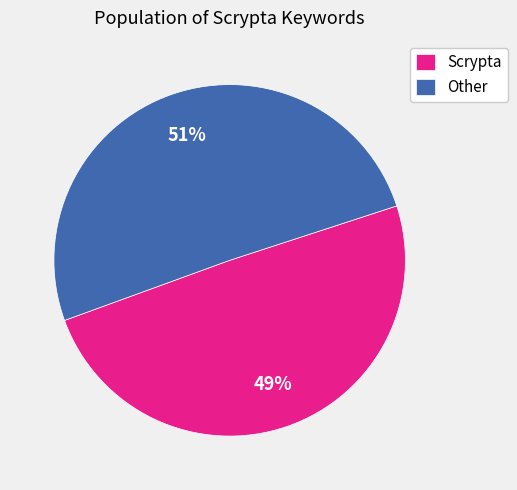

What is the largest slice in the pie chart?

Other